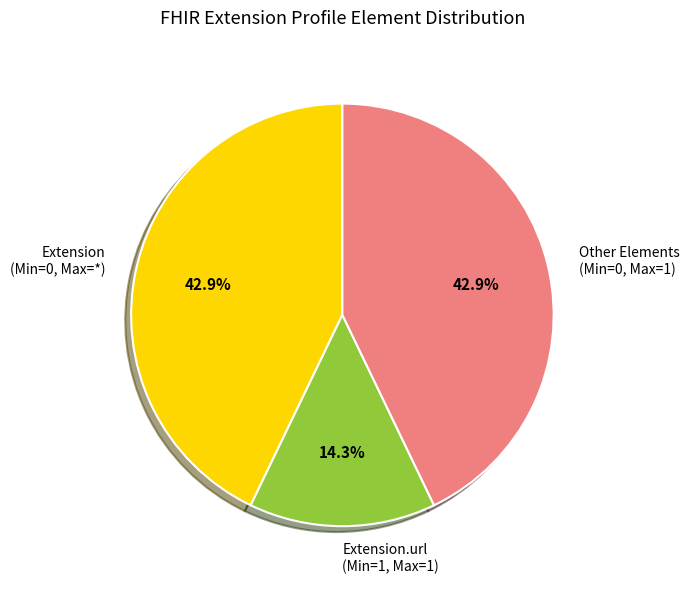

Is there a majority slice in this chart?

No